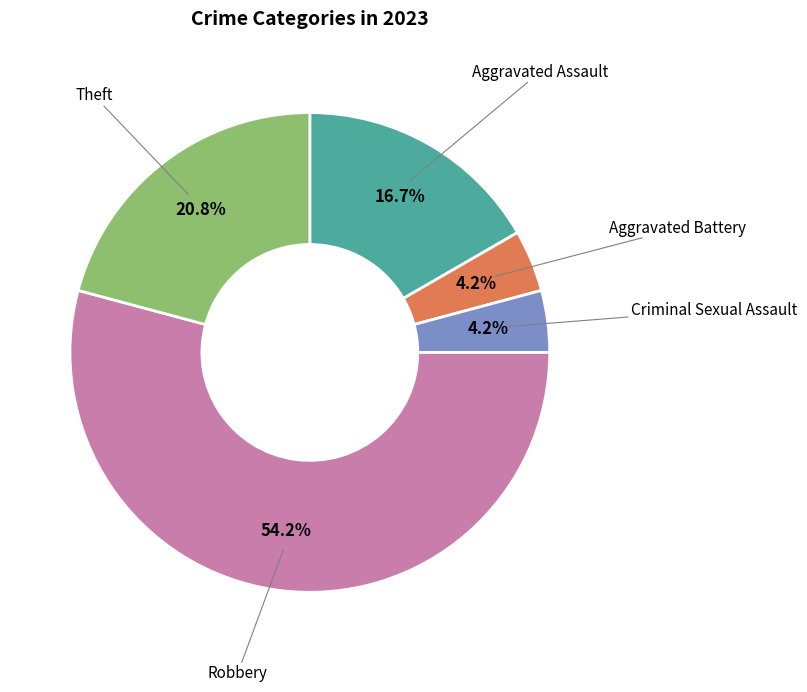

Does any single category account for the majority?

Yes